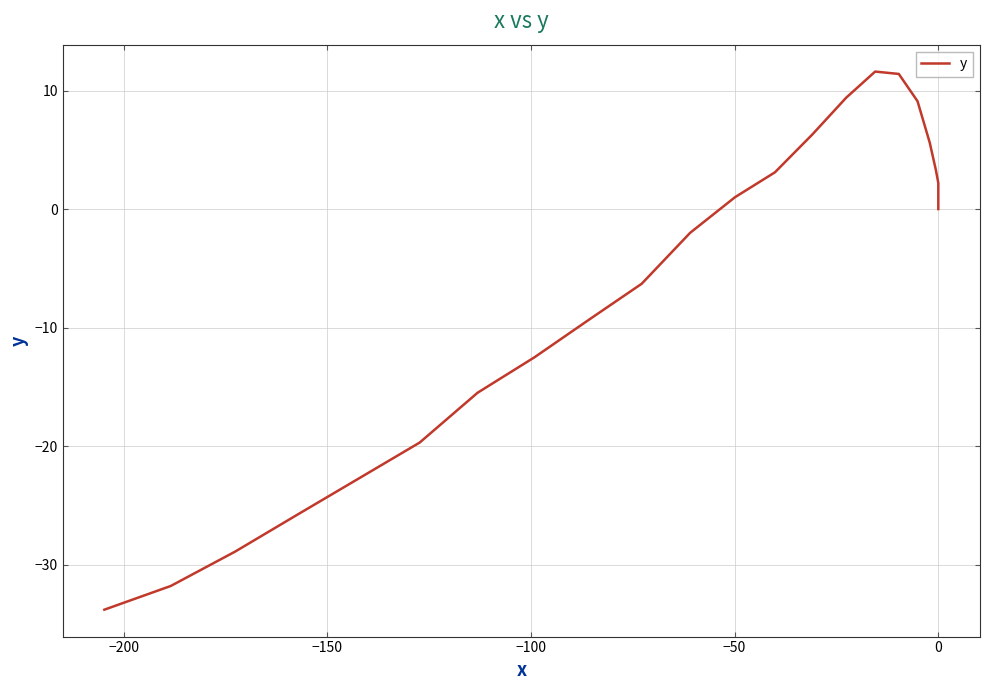

Approximately how many times larger is the value at 0 compared to 0?

1.0